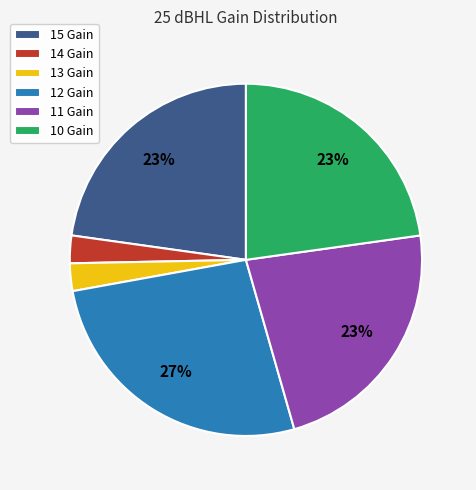

Which has a higher value, 11 Gain or 14 Gain?

11 Gain